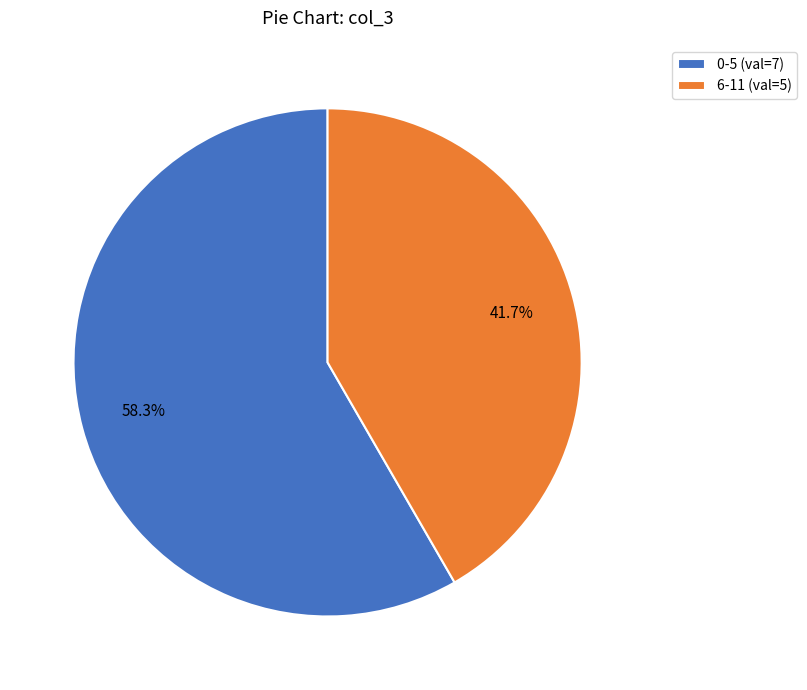

Is there any slice that represents more than half of the pie?

Yes